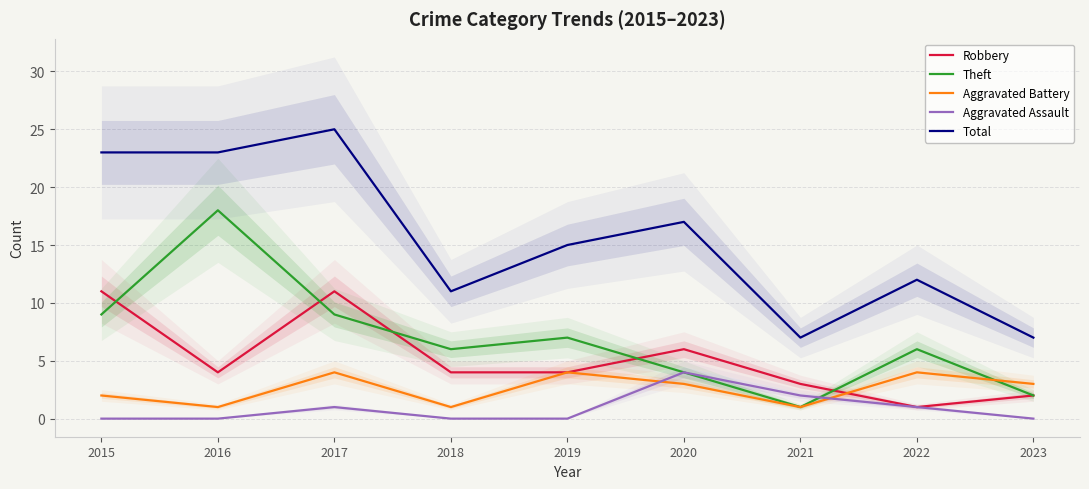

Rank the categories by Aggravated Battery value from lowest to highest.

2016, 2018, 2021, 2015, 2020, 2023, 2017, 2019, 2022